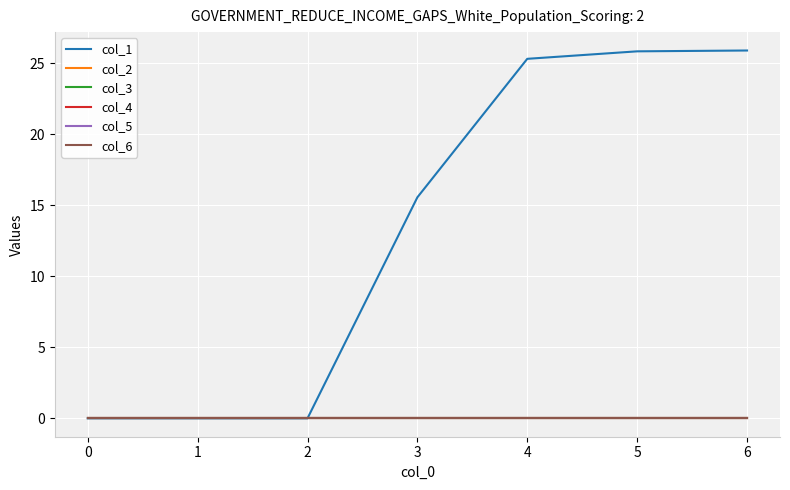

Is this an area chart (filled region under the line)?

No